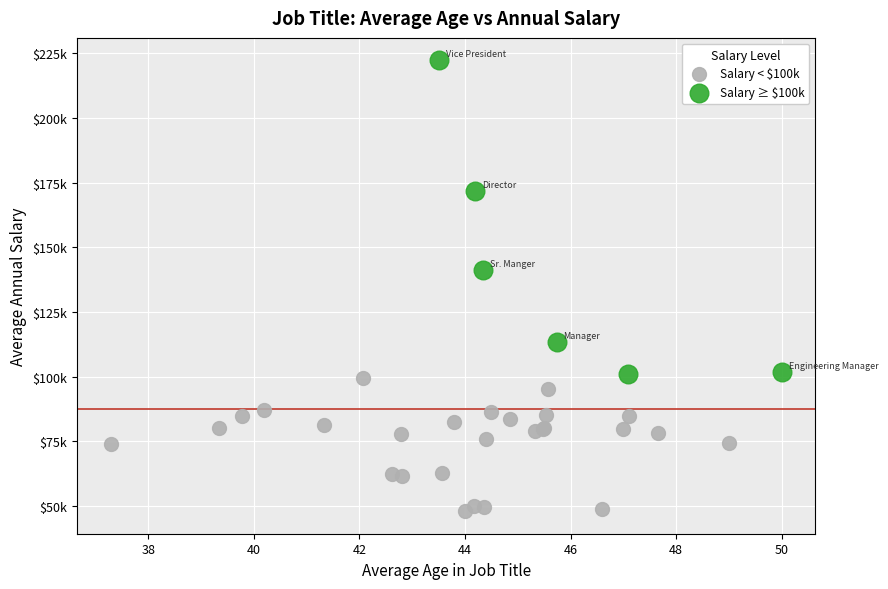

Which series contains the highest Y value?

Salary ≥ $100k